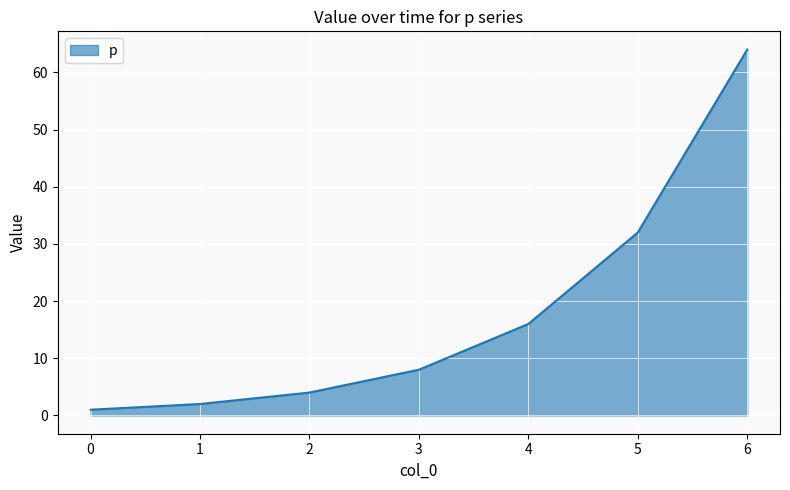

How many lines are shown in the chart?

1